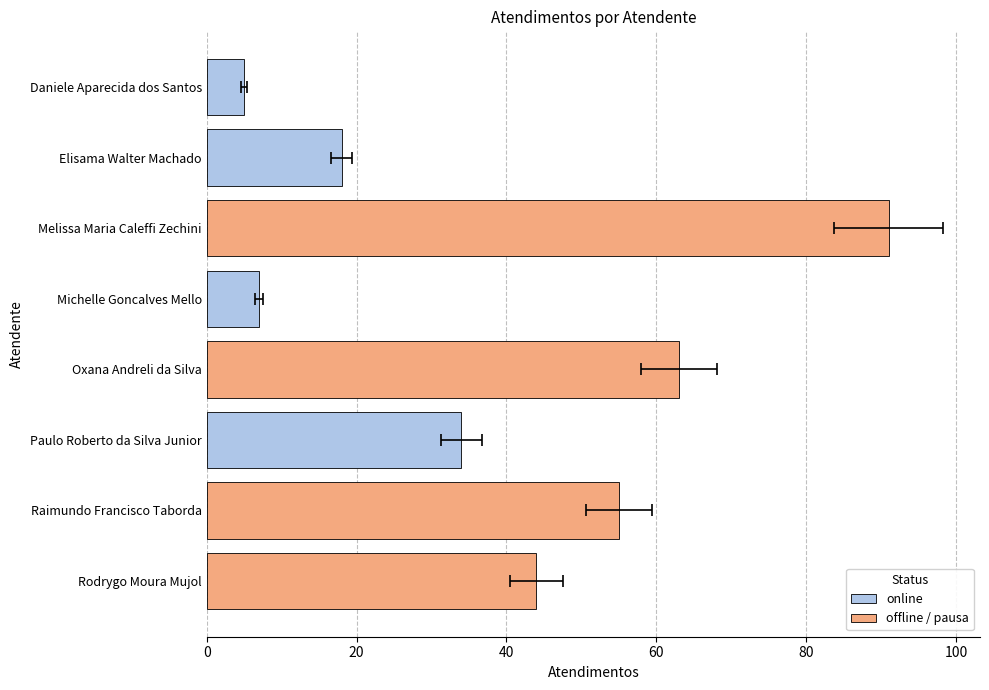

Reading left to right, what are all the values shown in this chart?

5	18	91	7	63	34	55	44